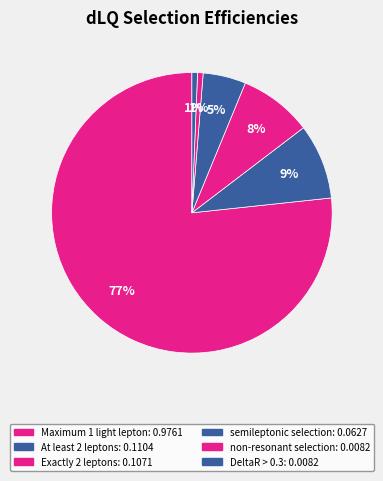

Which slice represents more than half of the pie?

Maximum 1 light lepton